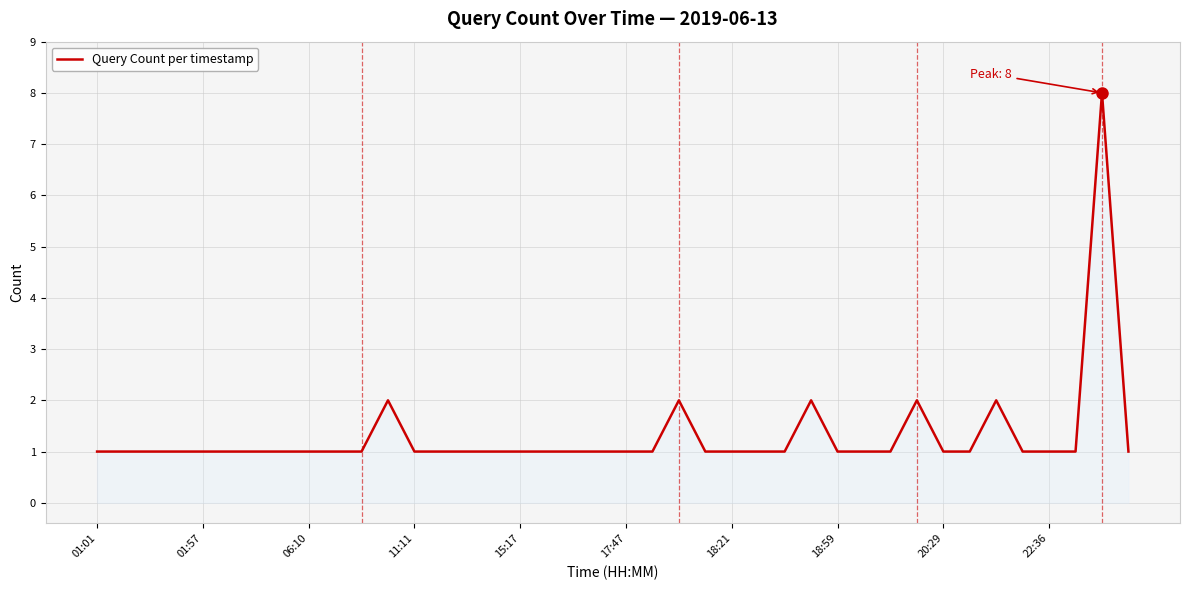

What is the greatest value displayed?

8